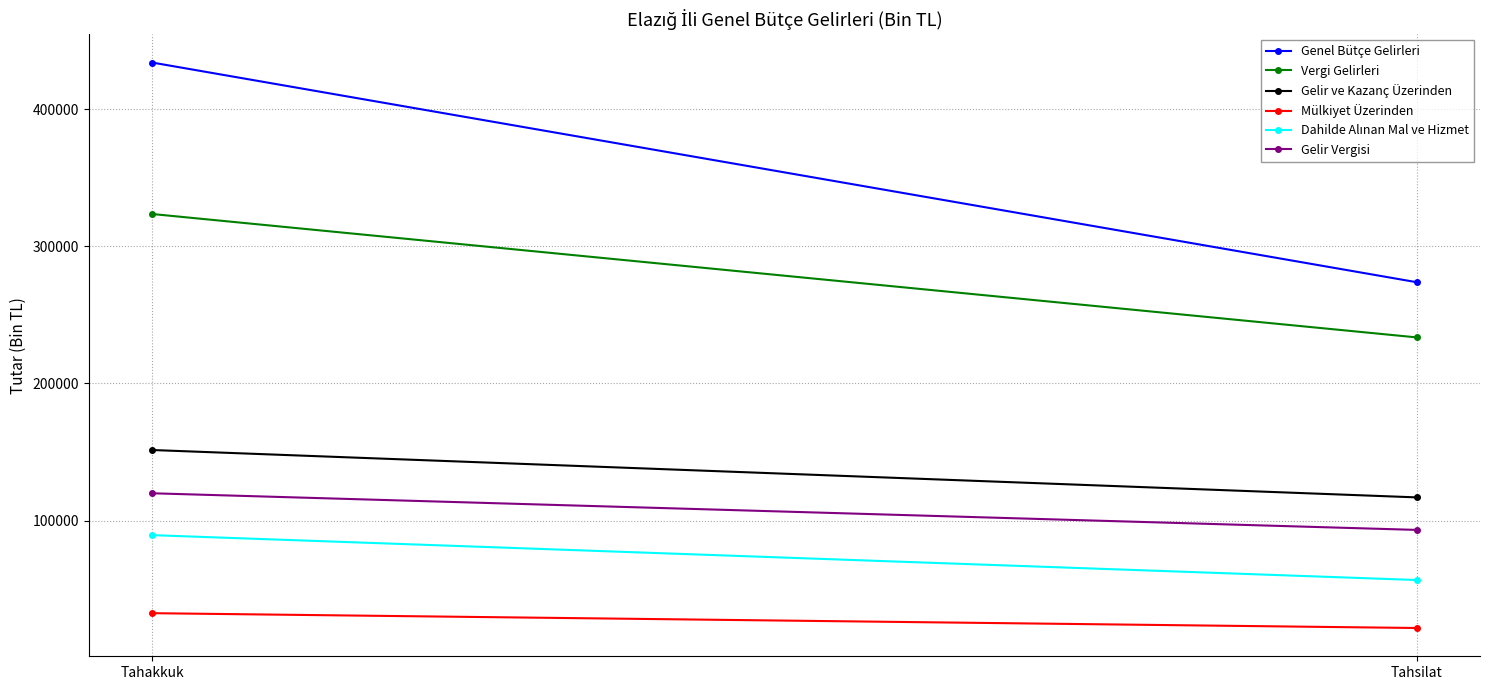

What is the sum of the Genel Bütçe Gelirleri values at Tahsilat and Tahakkuk?

707779